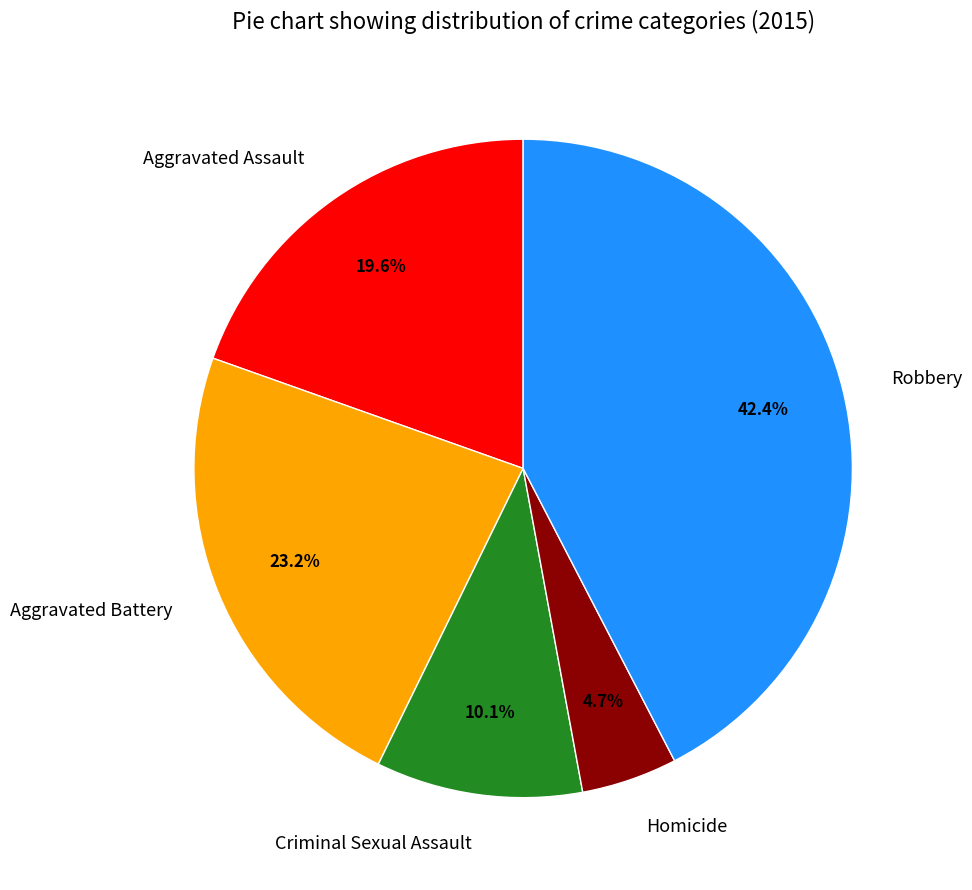

To the nearest percent, what is the average slice percentage?

20%